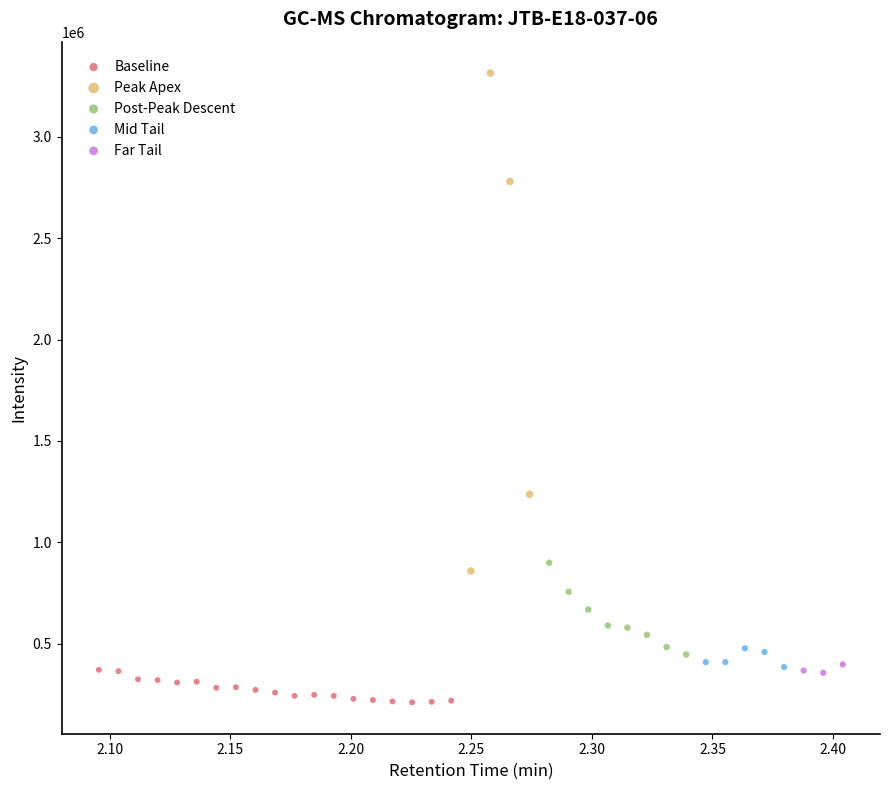

Which series has the largest Y range (max minus min)?

Peak Apex